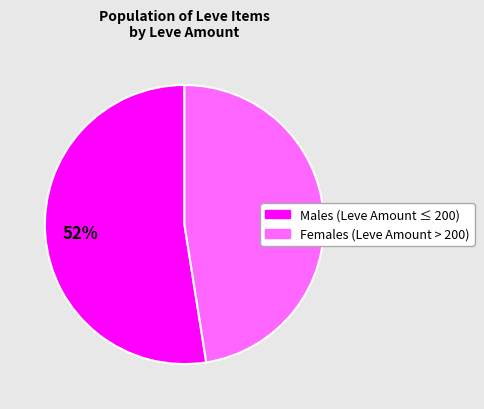

To the nearest percent, what is the average slice percentage?

50%